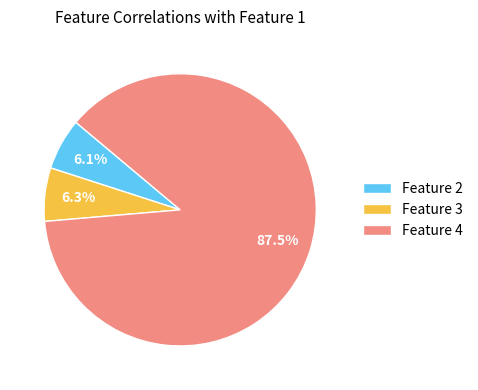

Count the number of slices in the pie.

3